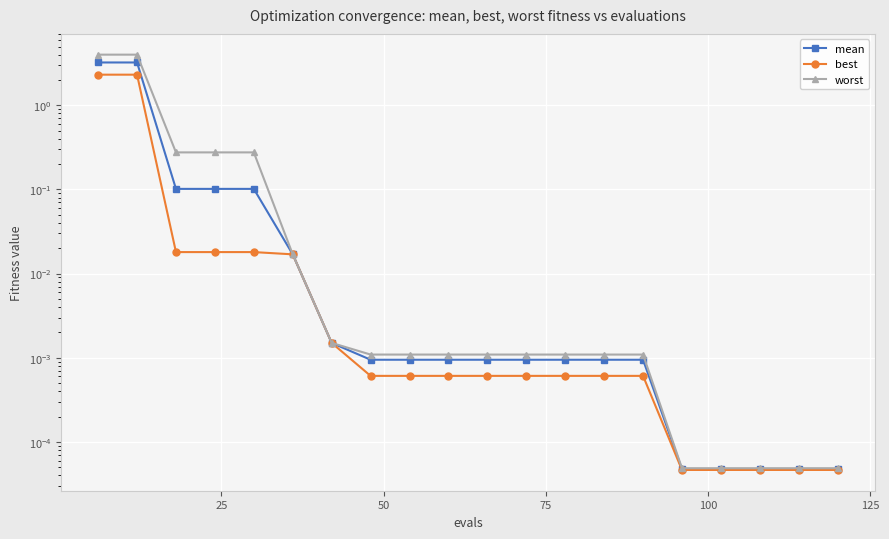

The value of mean at 10 is 0.0. True or false?

False